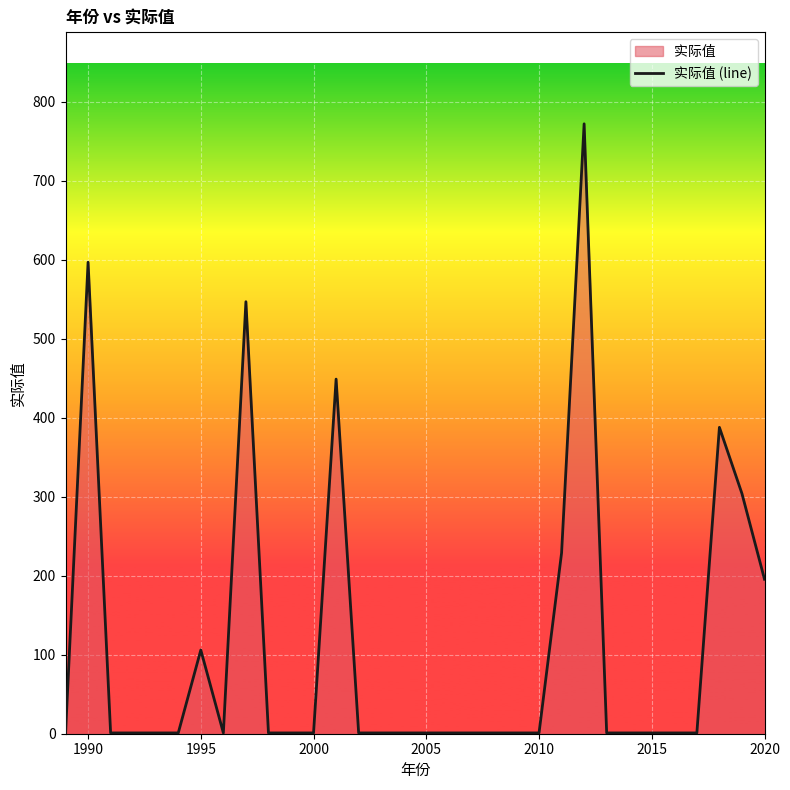

What is the greatest value displayed?

772.2